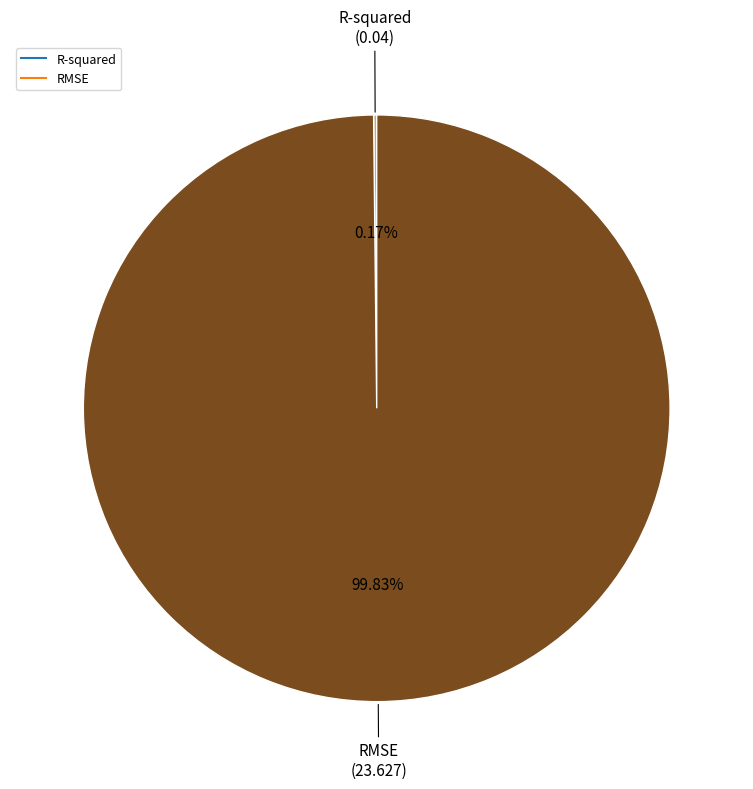

What percentage is the RMSE slice, to the nearest percent?

100%